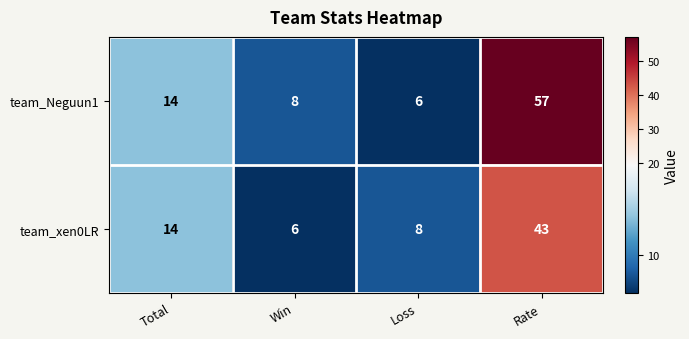

What is the difference between the highest and lowest values at Loss?

2